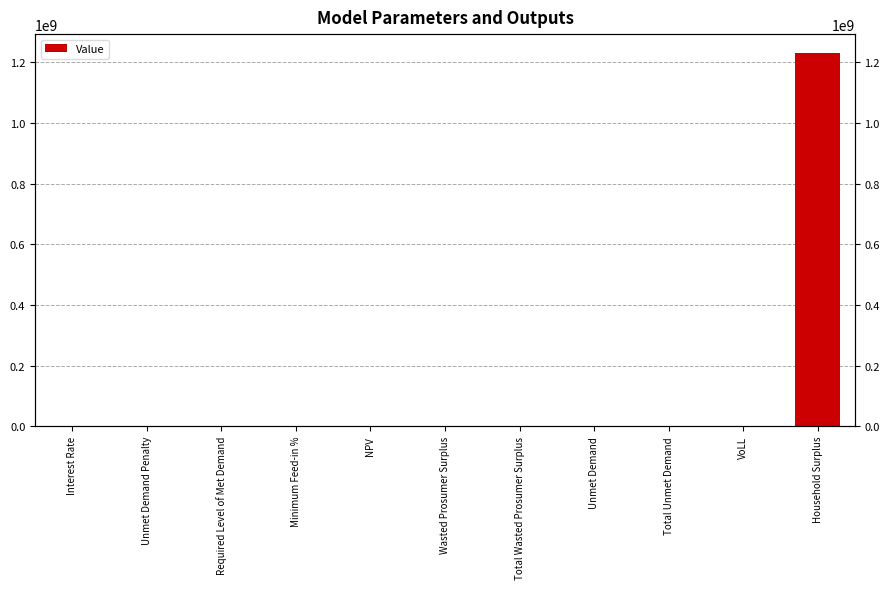

At which label is the value closest to 615630427?

NPV